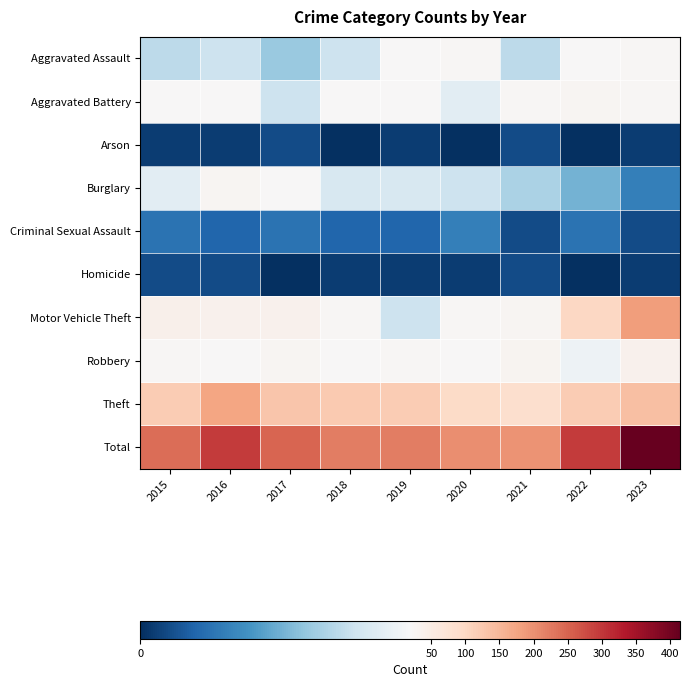

Reading left to right, what are all the values shown in this chart?

Aggravated Assault: 2015=14	2016=15	2017=12	2018=15	2019=21	2020=25	2021=14	2022=19	2023=24
Aggravated Battery: 2015=21	2016=19	2017=15	2018=20	2019=21	2020=17	2021=25	2022=26	2023=24
Arson: 2015=1	2016=1	2017=2	2018=0	2019=1	2020=0	2021=2	2022=0	2023=1
Burglary: 2015=17	2016=27	2017=21	2018=16	2019=16	2020=15	2021=13	2022=10	2023=6
Criminal Sexual Assault: 2015=5	2016=4	2017=5	2018=4	2019=4	2020=6	2021=2	2022=5	2023=2
Homicide: 2015=2	2016=2	2017=0	2018=1	2019=1	2020=1	2021=2	2022=0	2023=1
Motor Vehicle Theft: 2015=38	2016=35	2017=37	2018=25	2019=15	2020=24	2021=27	2022=101	2023=183
Robbery: 2015=23	2016=19	2017=28	2018=19	2019=24	2020=19	2021=29	2022=18	2023=35
Theft: 2015=120	2016=174	2017=130	2018=122	2019=118	2020=95	2021=84	2022=118	2023=139
Total: 2015=241	2016=296	2017=250	2018=222	2019=221	2020=202	2021=198	2022=297	2023=415